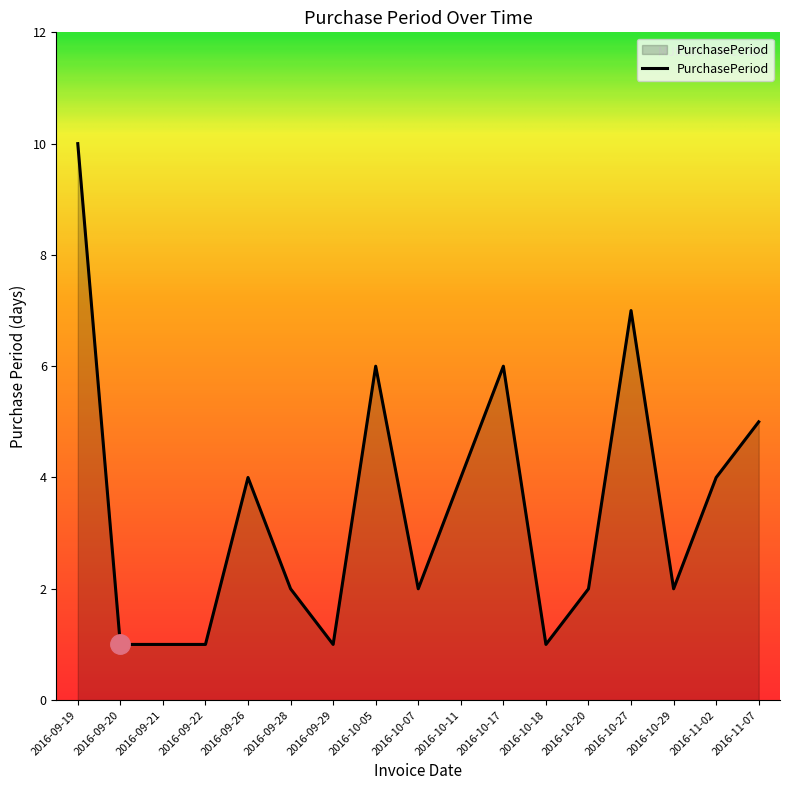

What position from the left is 2016-09-21?

3